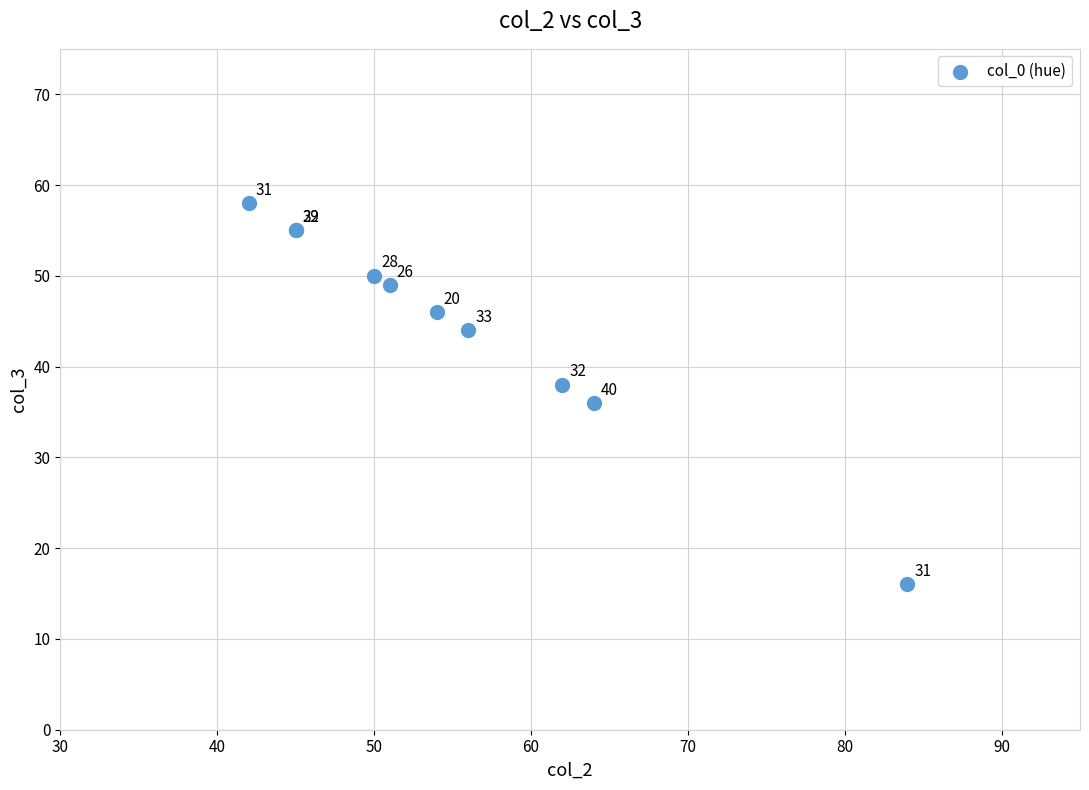

What Y value in the scatter plot is closest to 37?

36